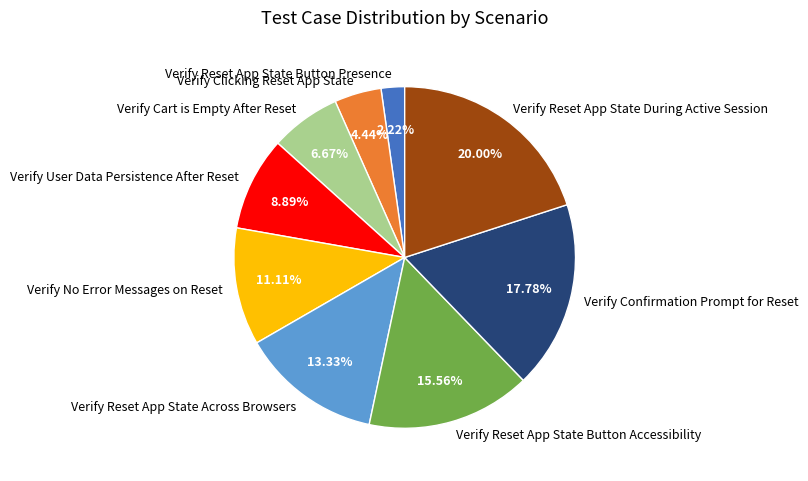

Which slice is the largest?

Verify Reset App State During Active Session